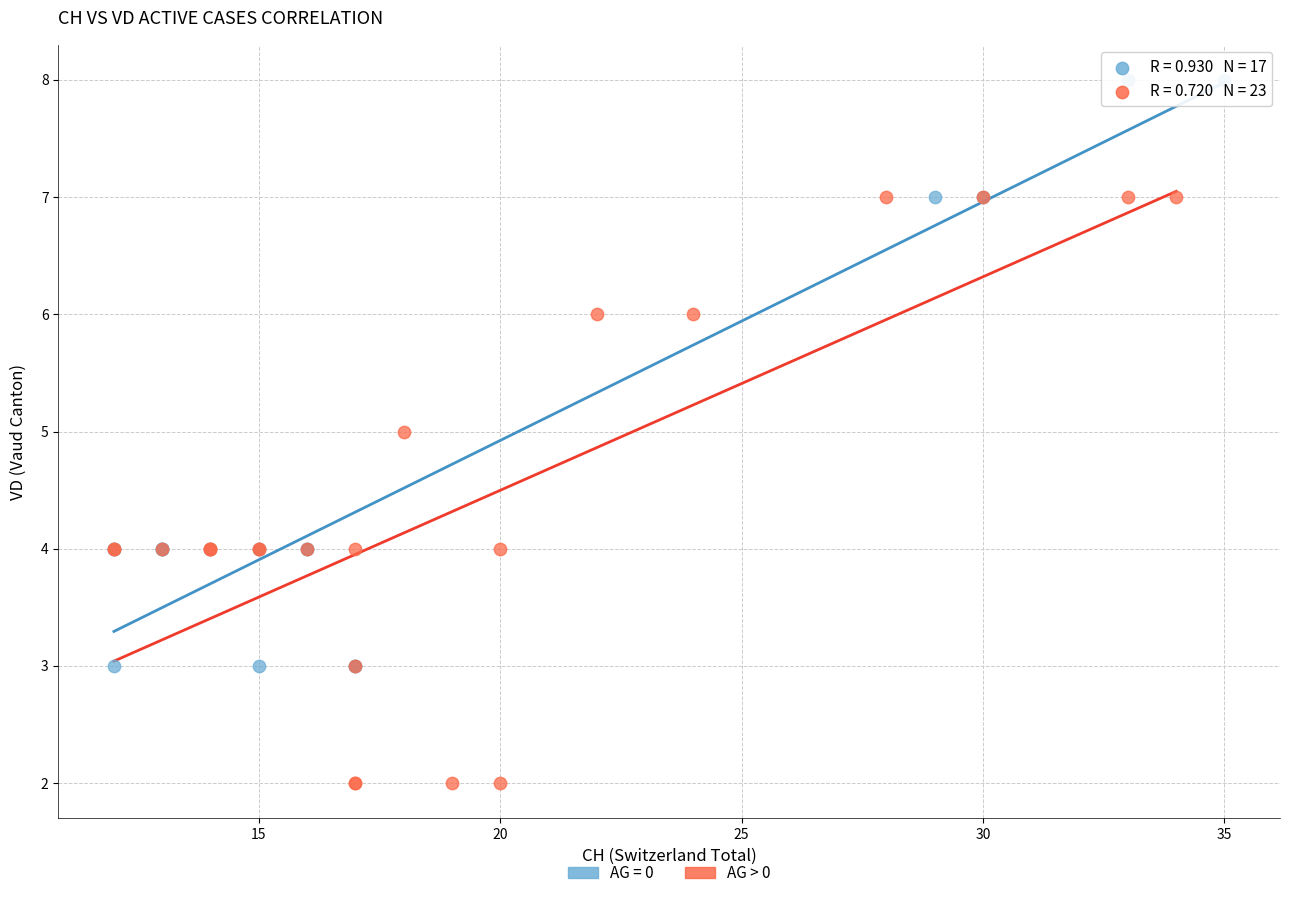

Which series reaches the maximum Y coordinate?

AG = 0